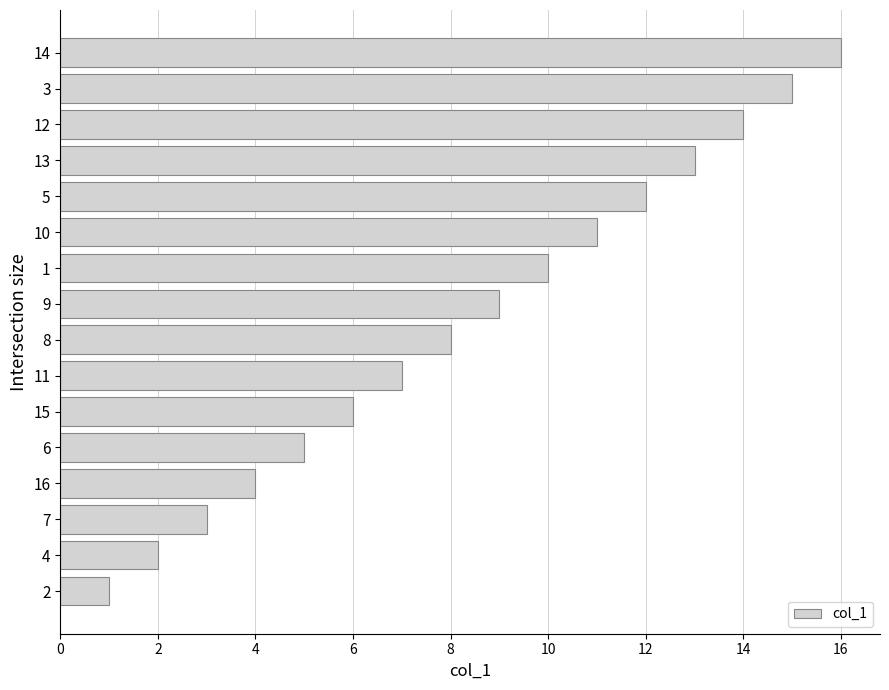

True or false: the data shows 5 at 6.

True